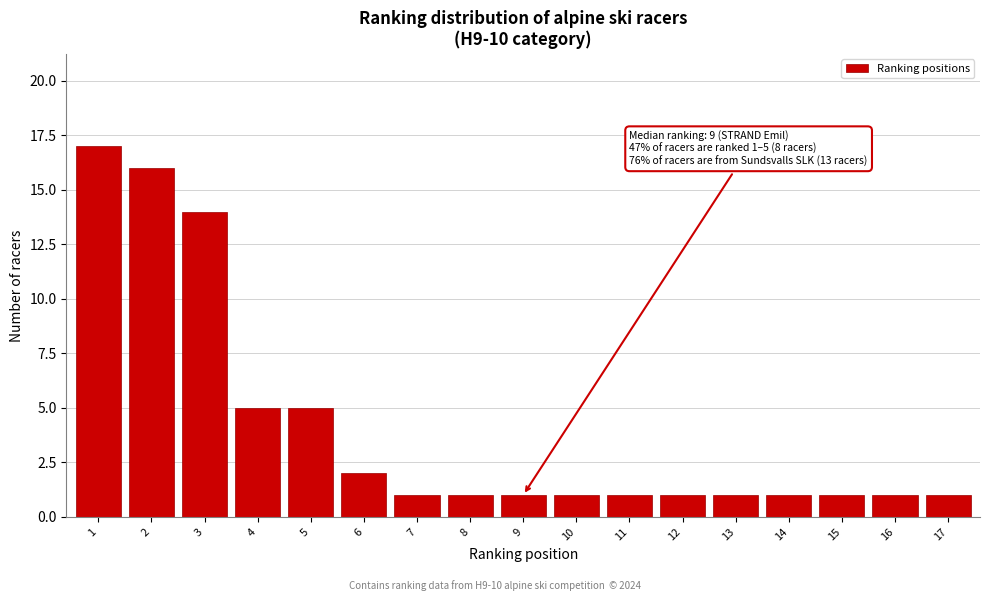

Reading left to right, list all the values displayed in this chart.

1=17	2=16	3=14	4=5	5=5	6=2	7=1	8=1	9=1	10=1	11=1	12=1	13=1	14=1	15=1	16=1	17=1